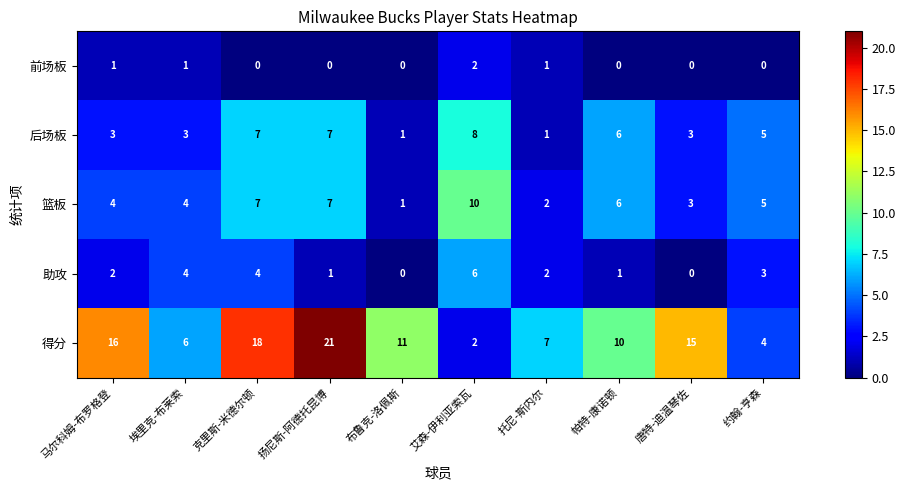

The 篮板 series shows 7 at 扬尼斯-阿德托昆博. True or false?

True